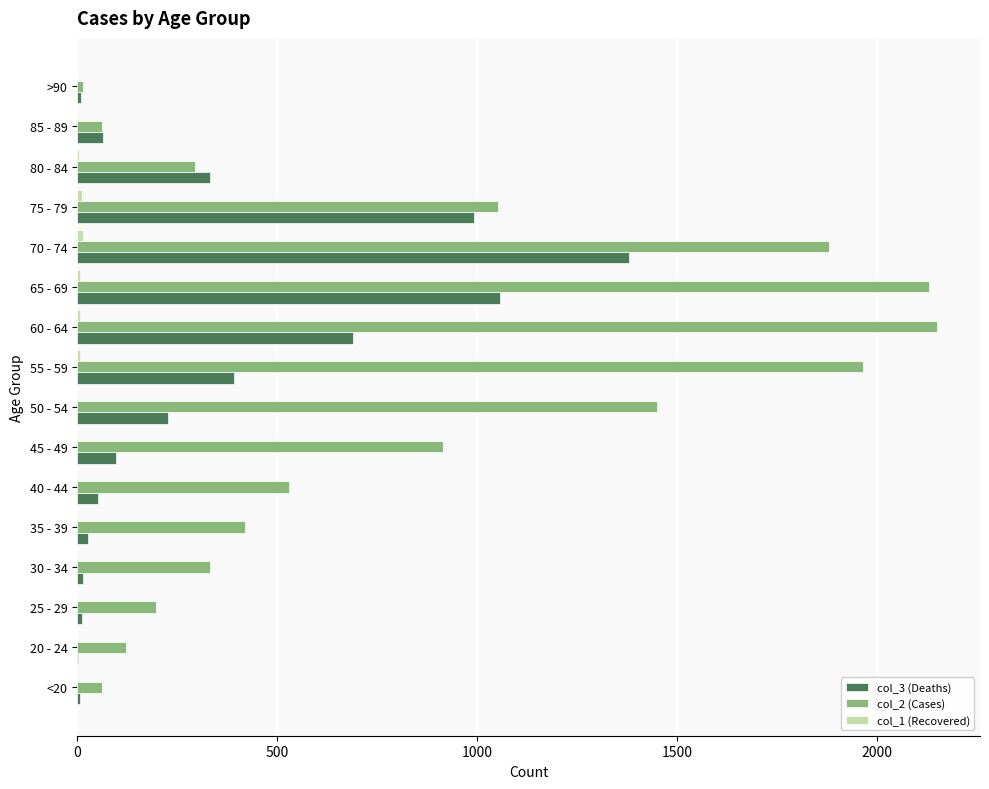

The value of col_3 (Deaths) at 80 - 84 is 333. True or false?

True